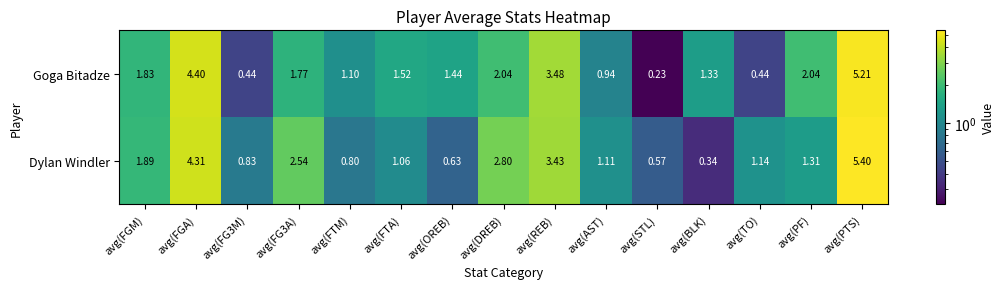

Which series has the largest total across all categories?

Goga Bitadze